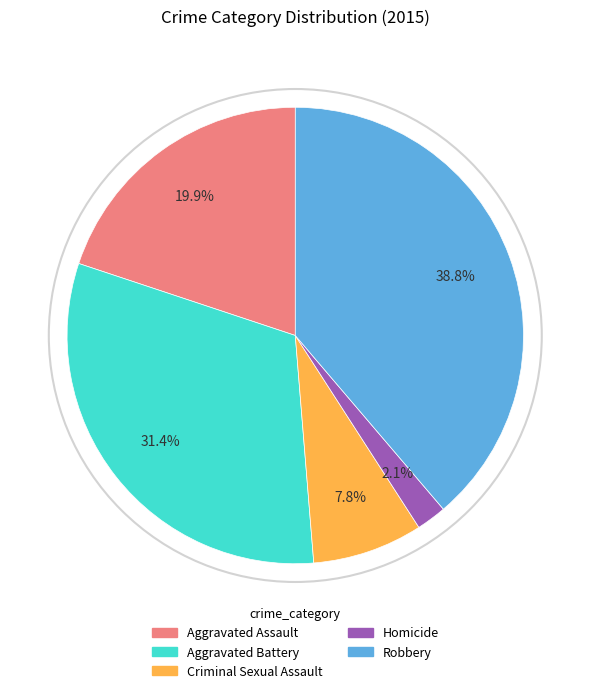

What percentage do Robbery and Criminal Sexual Assault together represent?

46.6%